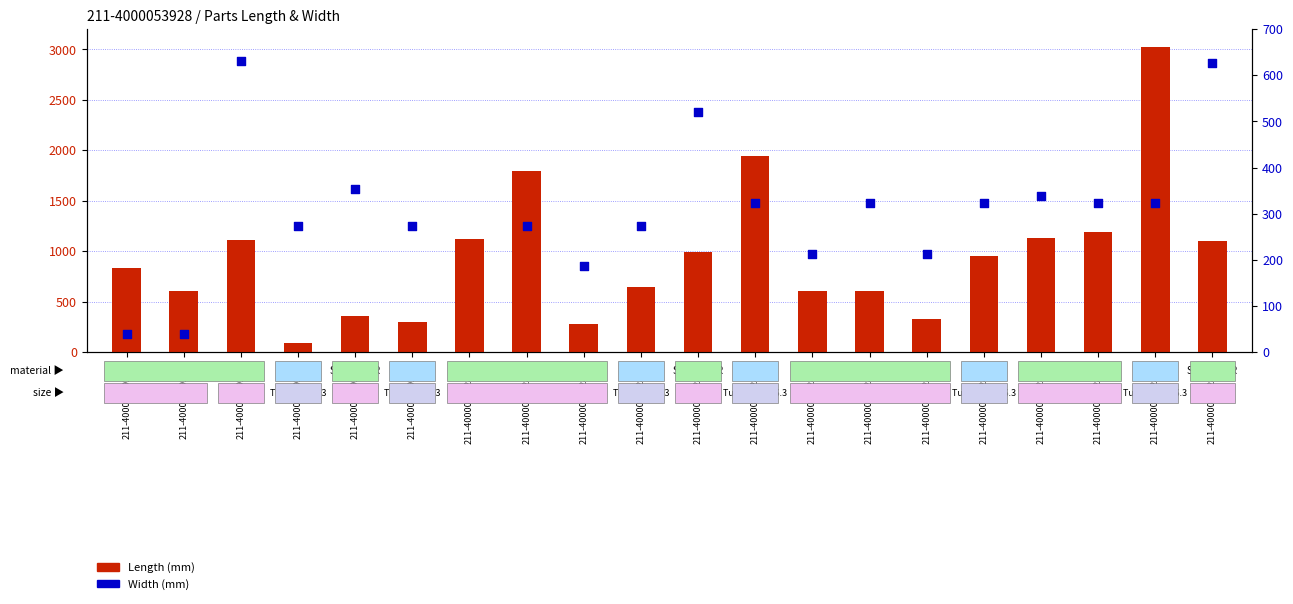

Which series has the largest total across all categories?

Length (mm)